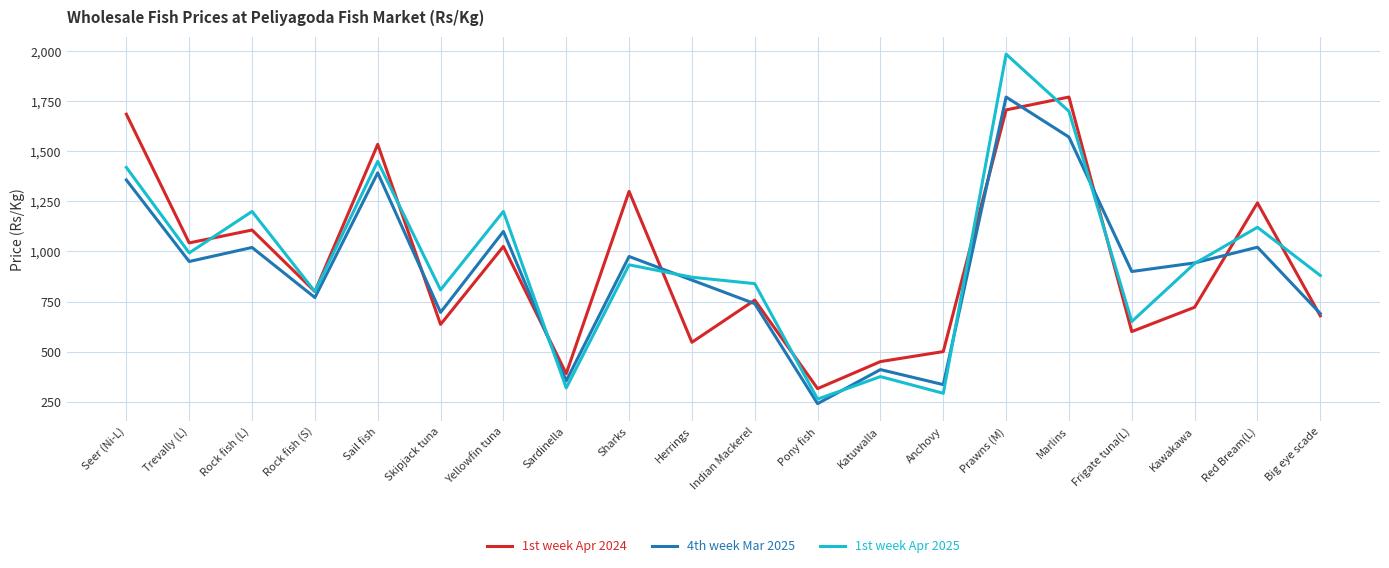

In 1st week Apr 2024, how many points are higher than both neighbors (excluding endpoints)?

7